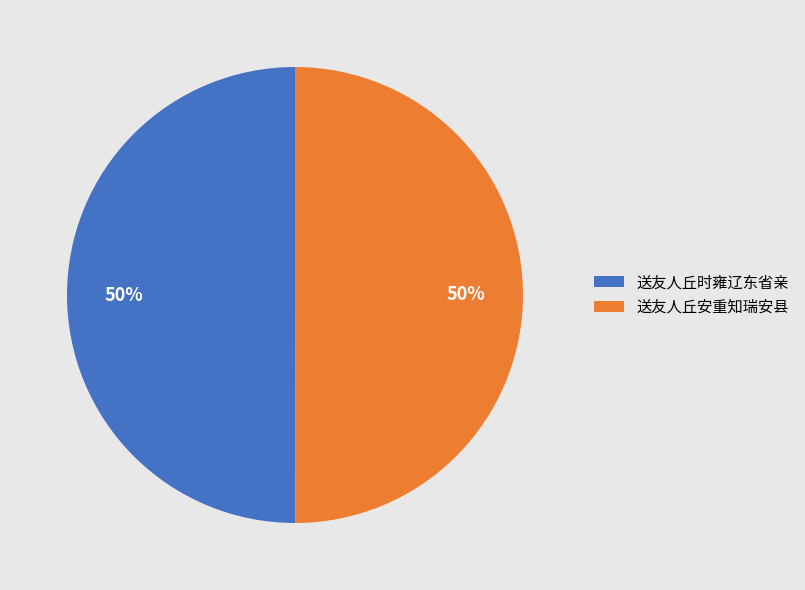

True or false: 送友人丘时雍辽东省亲 accounts for 62% of the total.

False